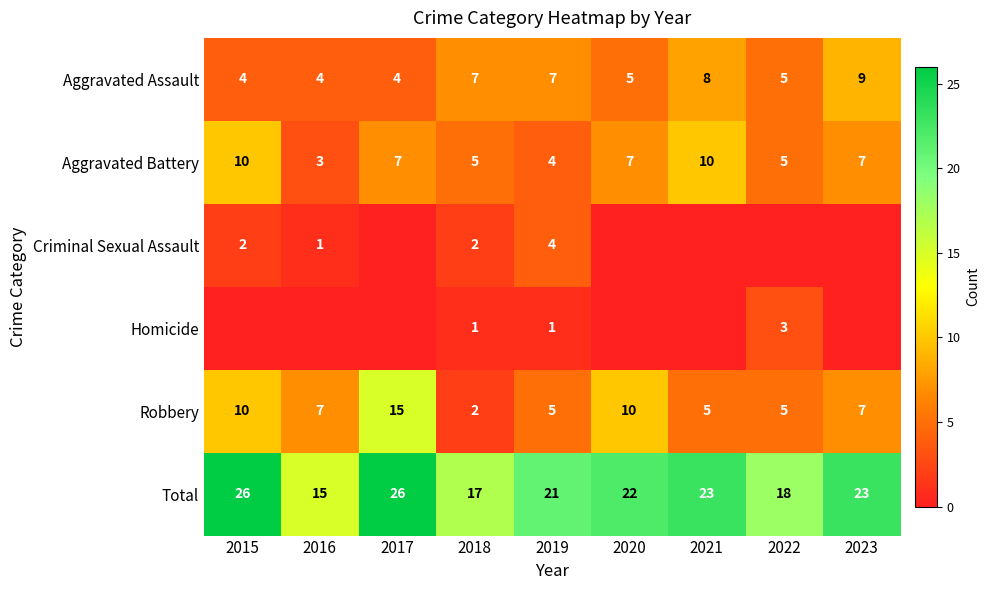

Is it true that Robbery equals 5 at 2022?

True